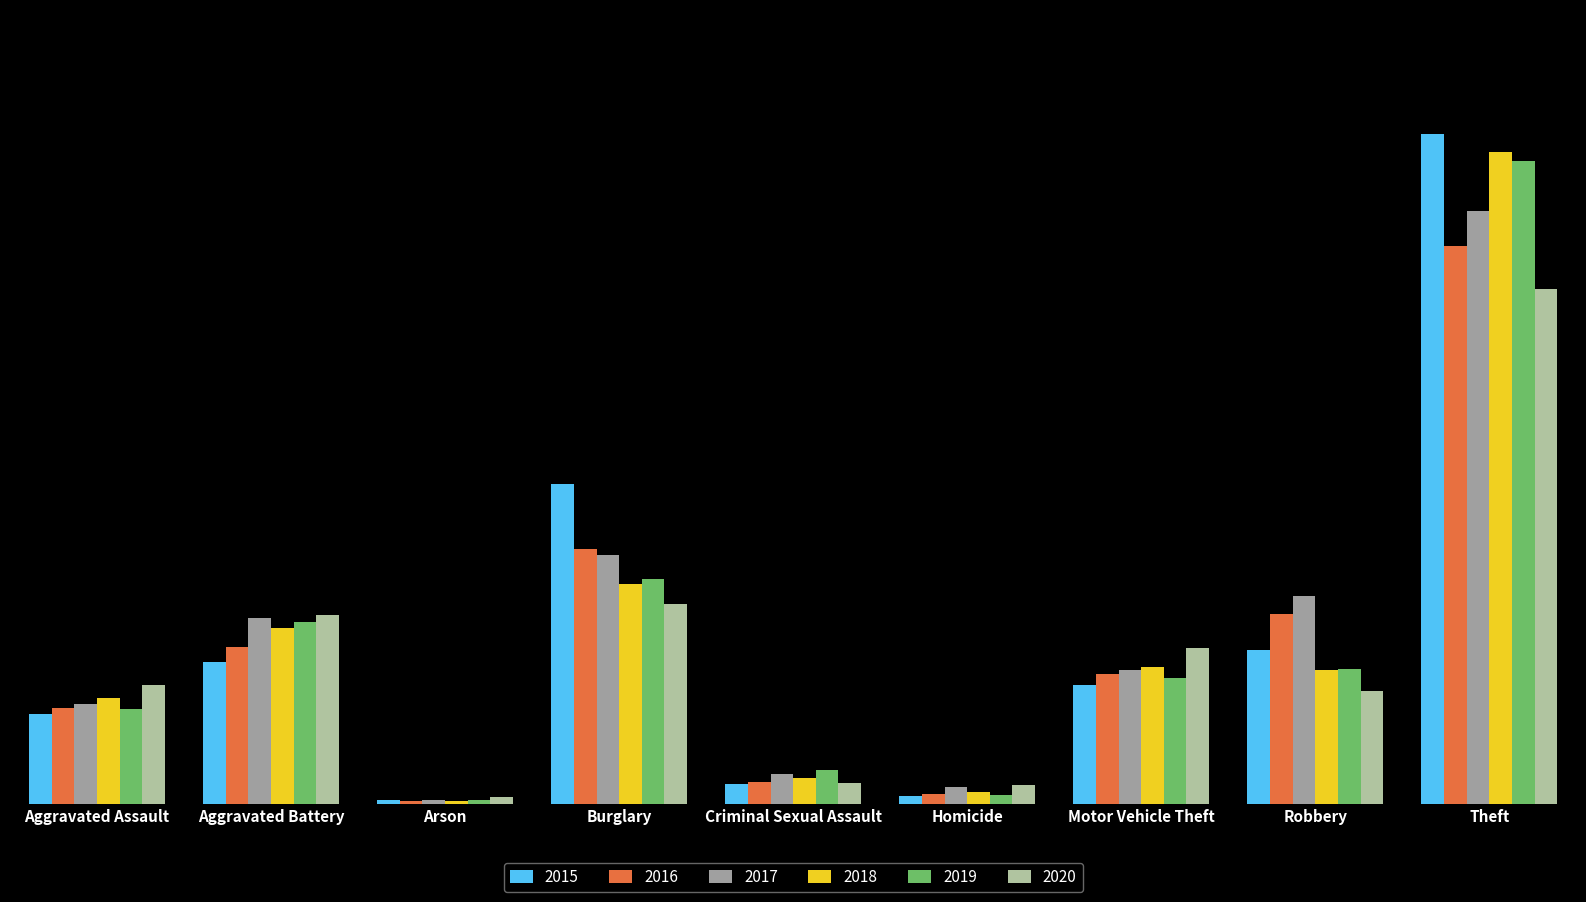

Are the bars grouped side by side (vs. stacked)?

Yes